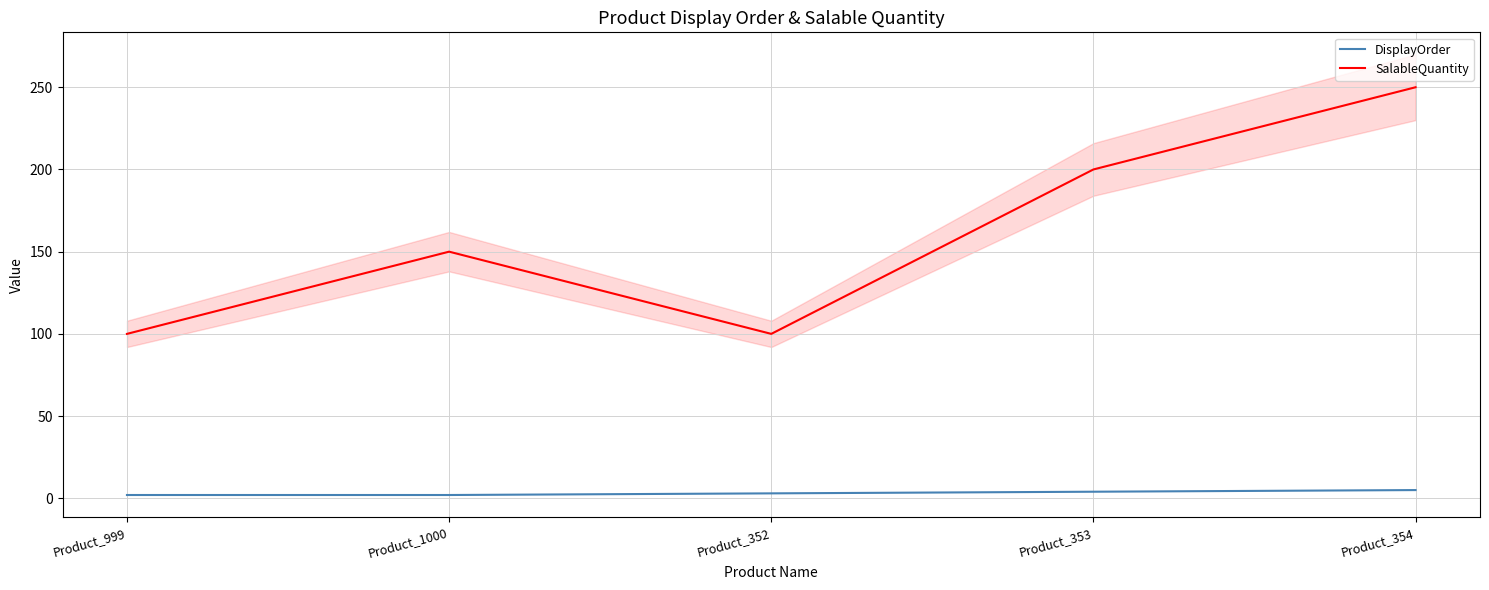

What is the sum of the DisplayOrder values at Product_354 and Product_999?

7